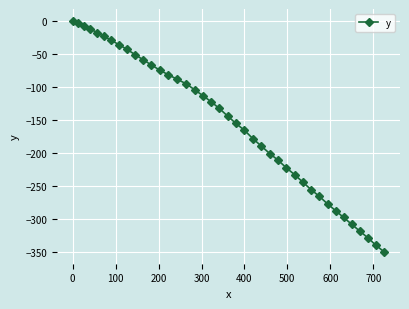

What is the minimum value shown in the chart?

-350.2